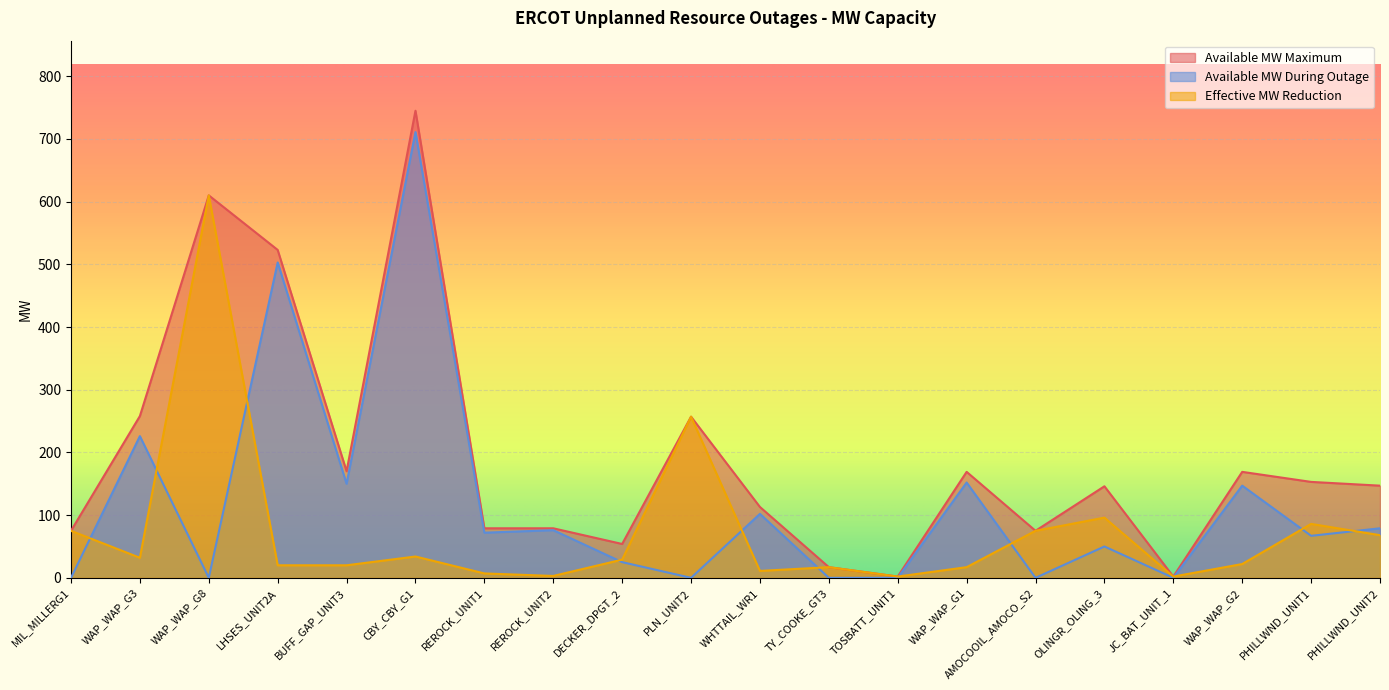

At which label does Available MW During Outage reach its peak?

CBY_CBY_G1